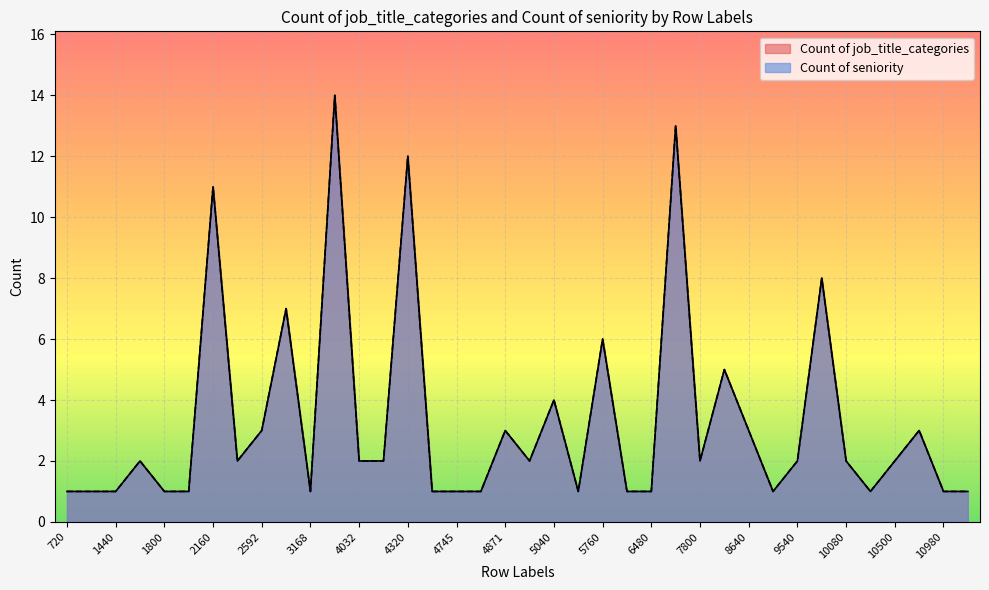

Where is Count of seniority nearest to the value 7?

2880